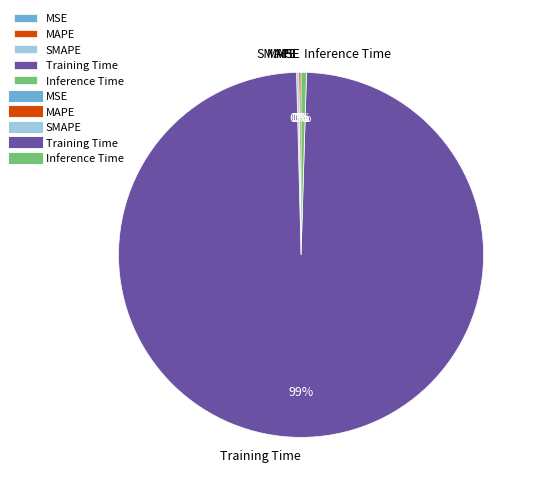

What is the largest slice in the pie chart?

Training Time